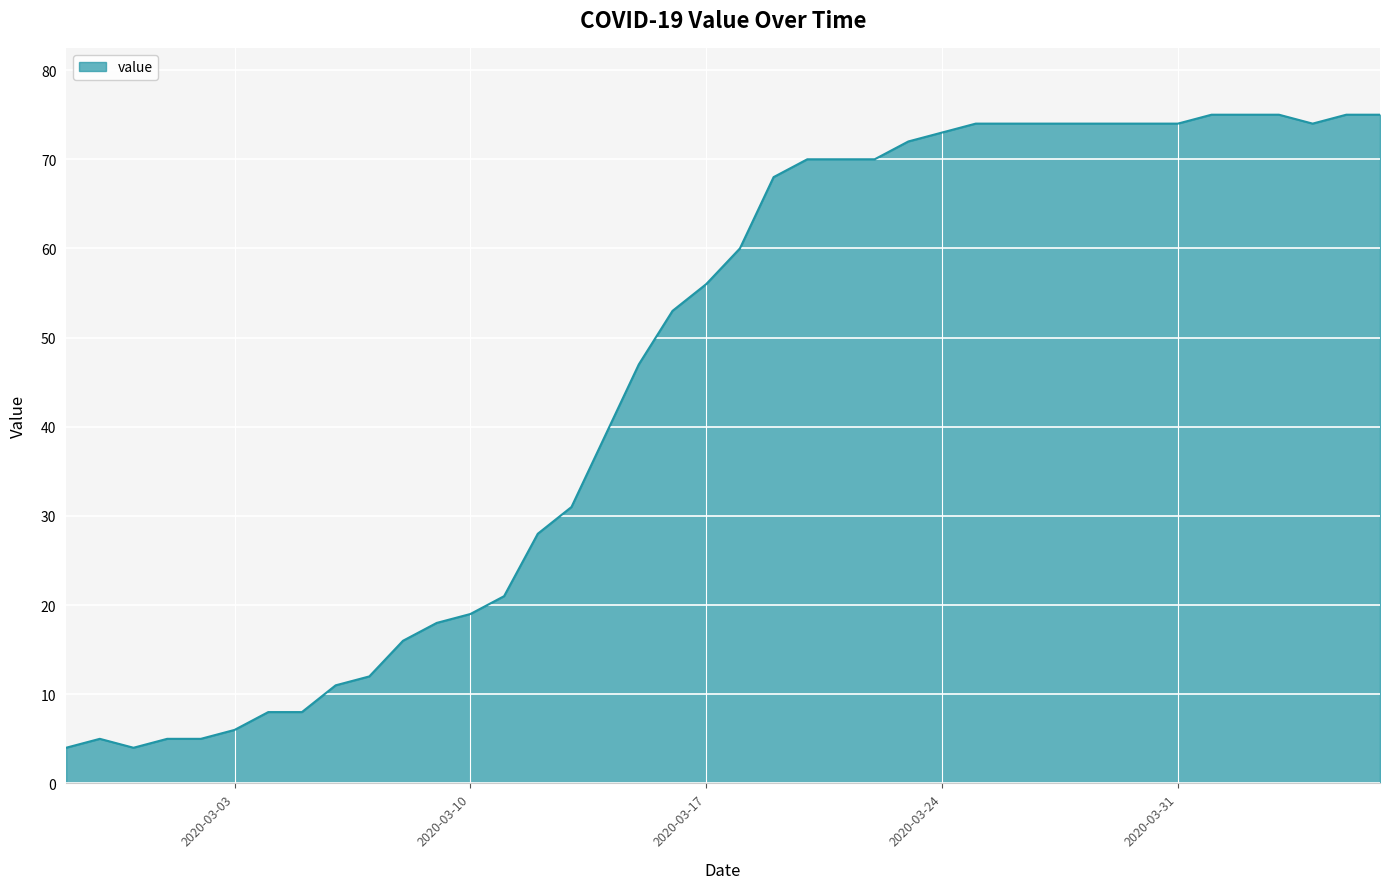

What is the difference between the maximum and minimum values?

71